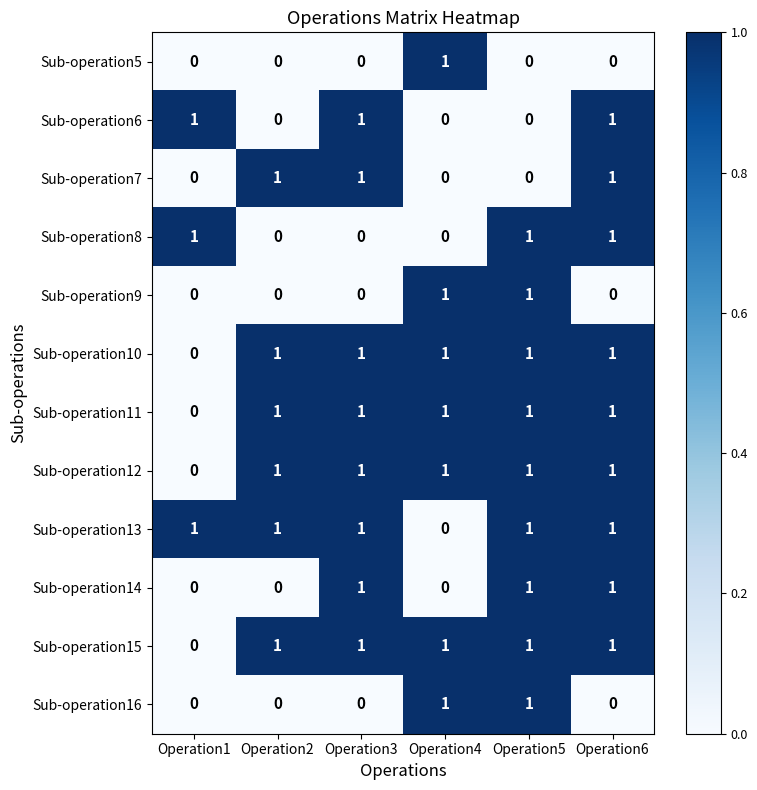

At how many categories does at least one series exceed 0?

6